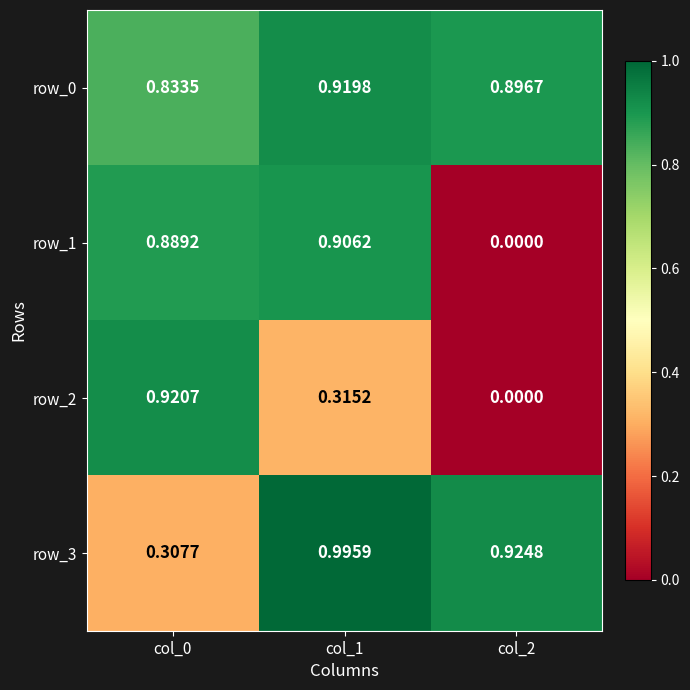

What is the sum of all row_3 values?

2.2